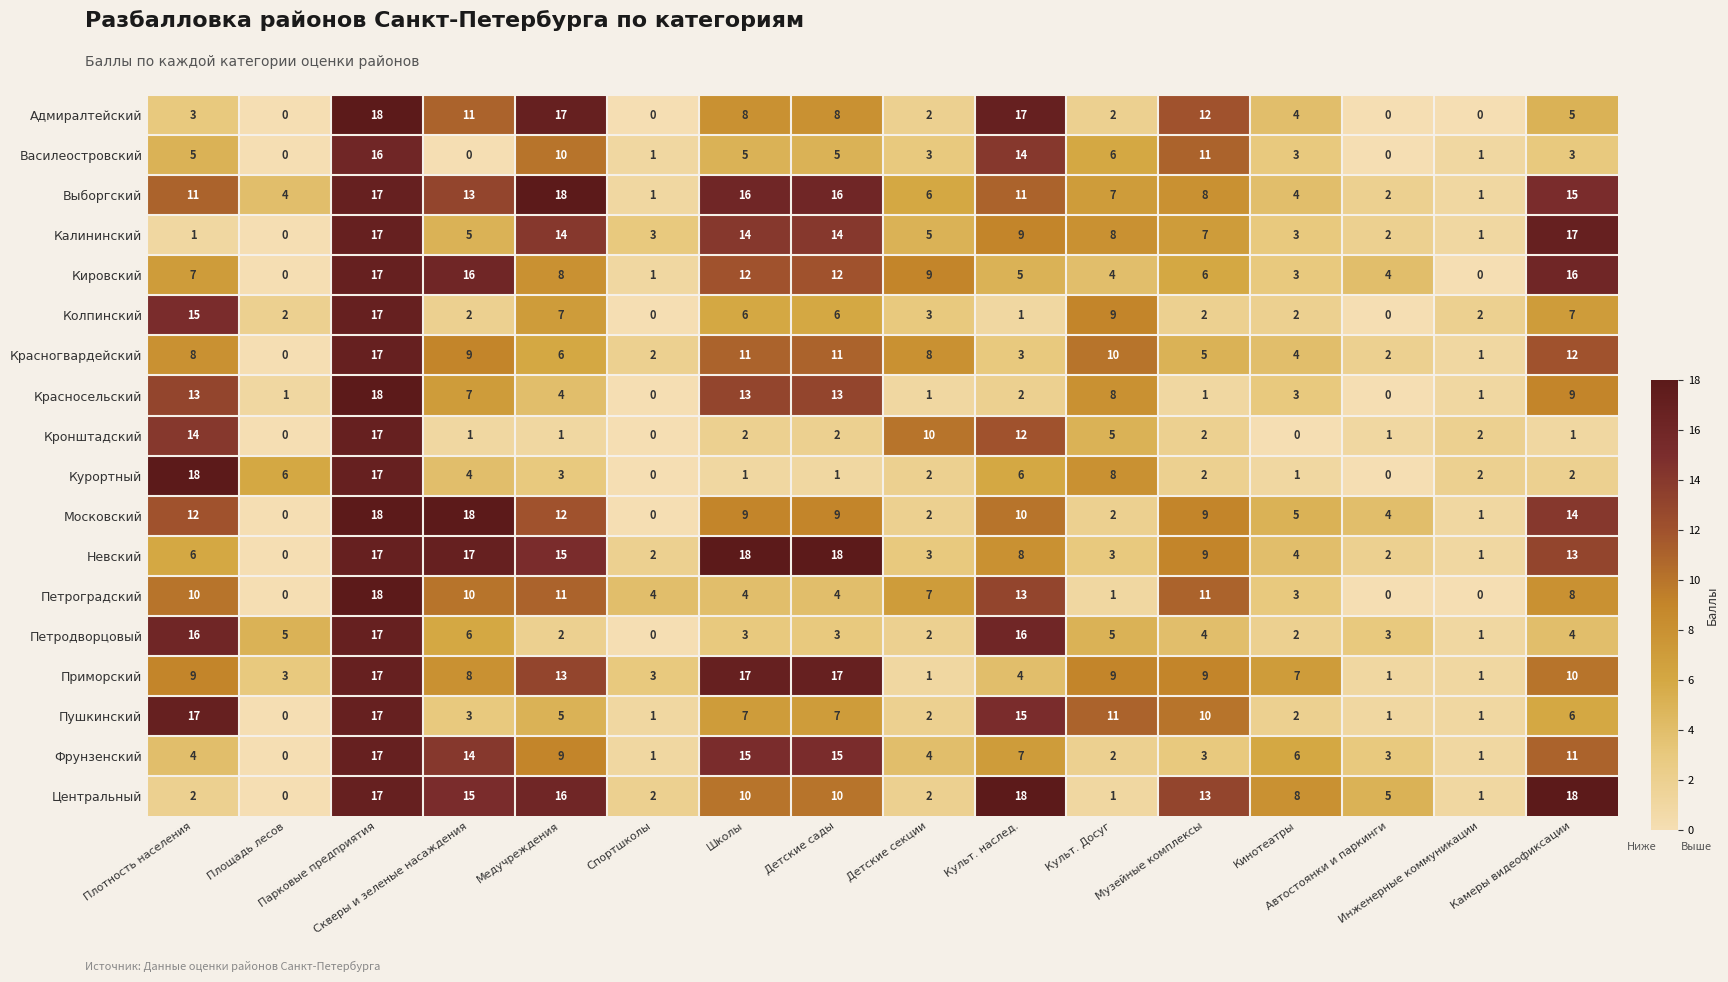

What is the sum of all Фрунзенский values?

112